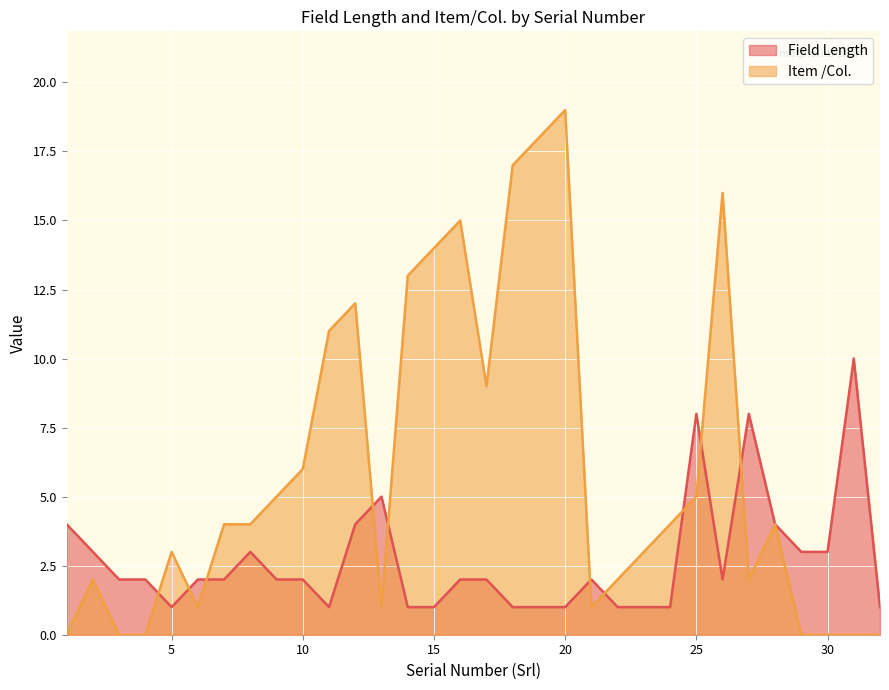

What is the maximum value shown in the chart?

19